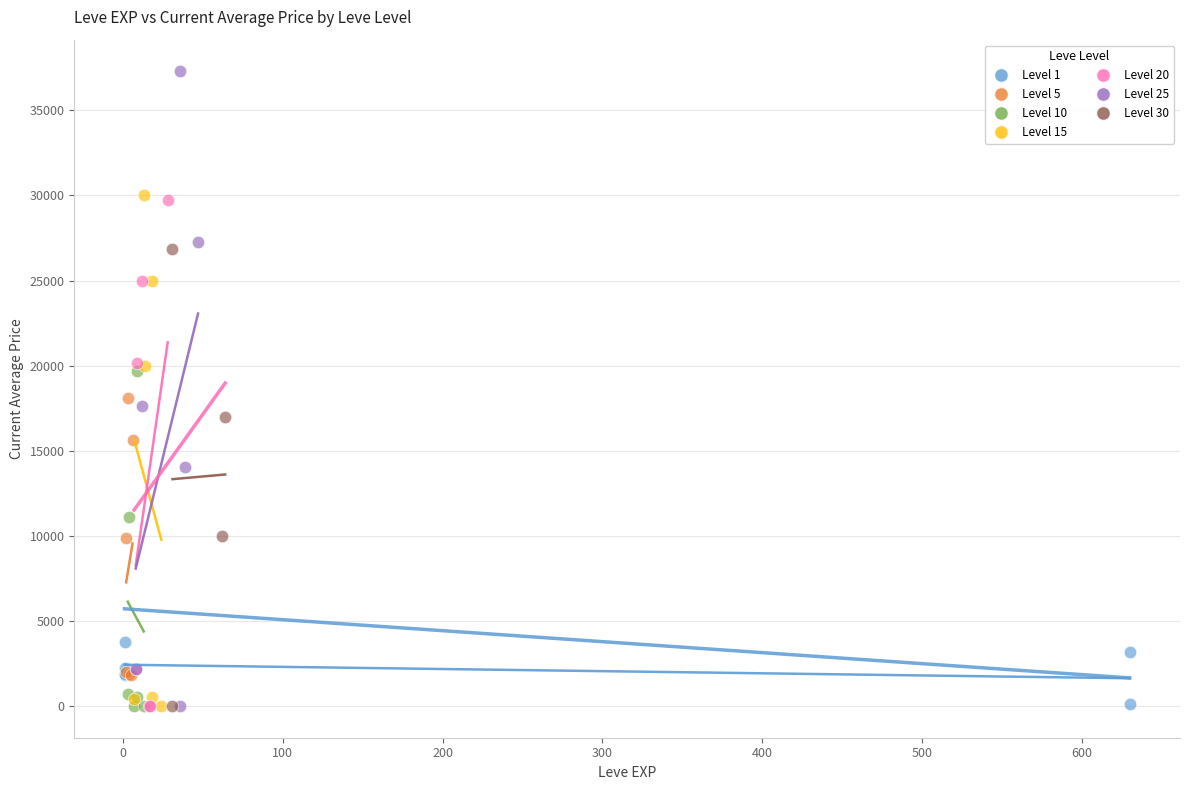

Which series reaches the maximum Y coordinate?

Level 25